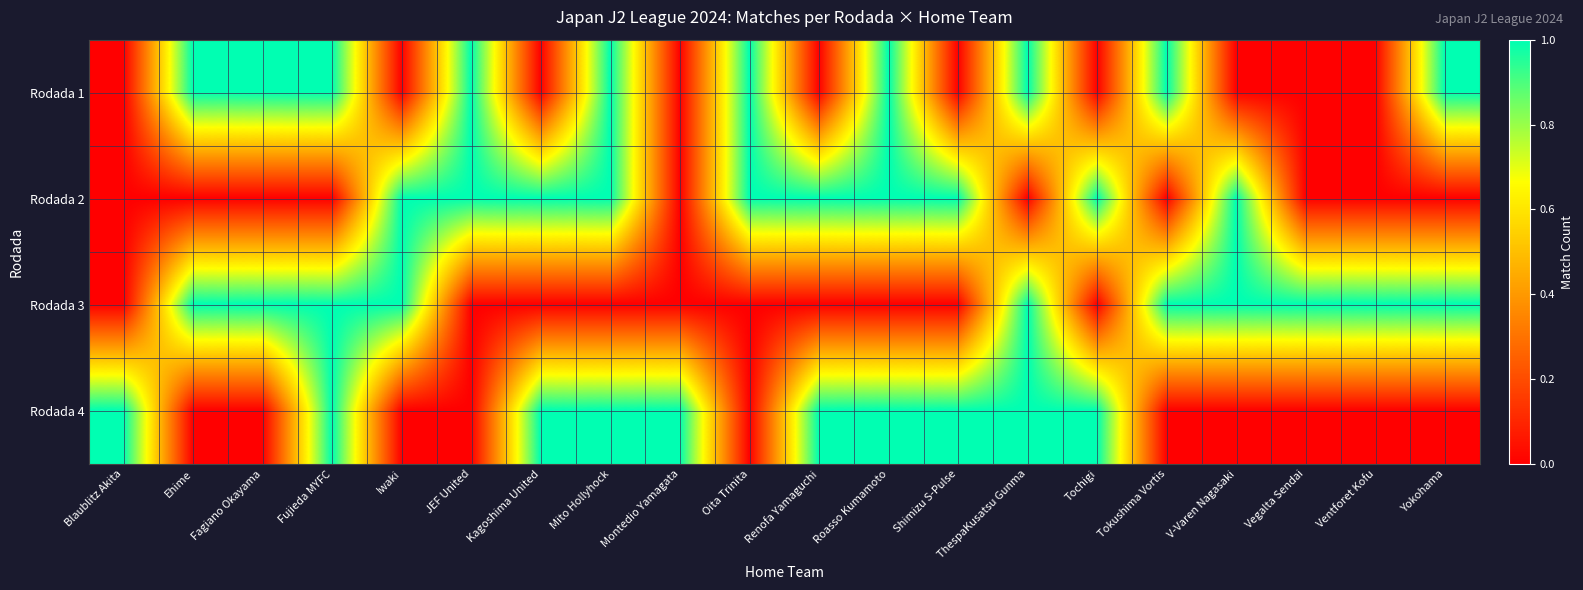

How many series are shown in this chart?

4